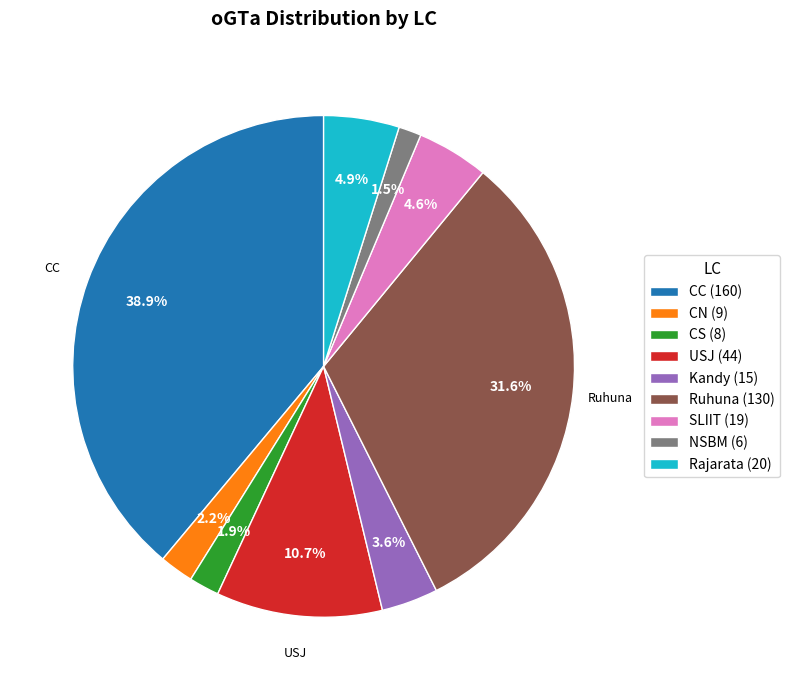

What percentage do SLIIT (19) and USJ (44) together represent?

15.3%